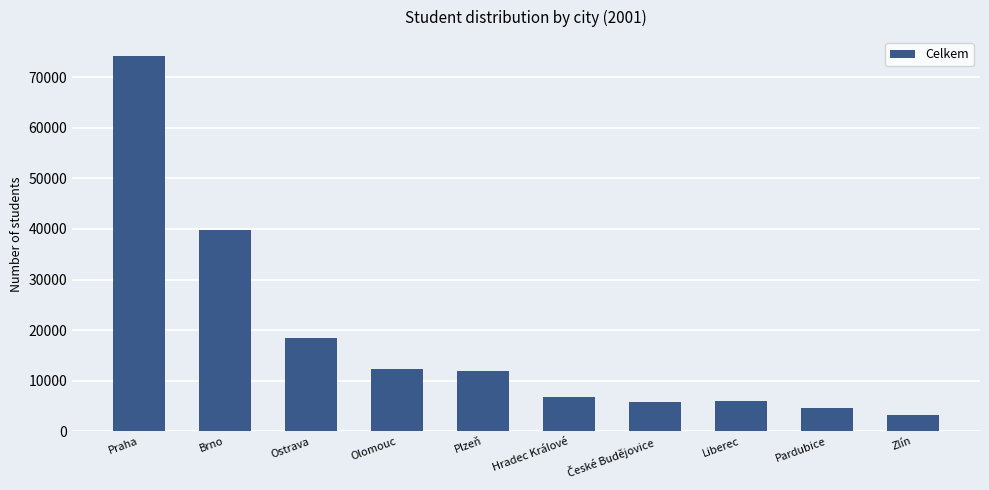

What value does the data have at Zlín?

3229